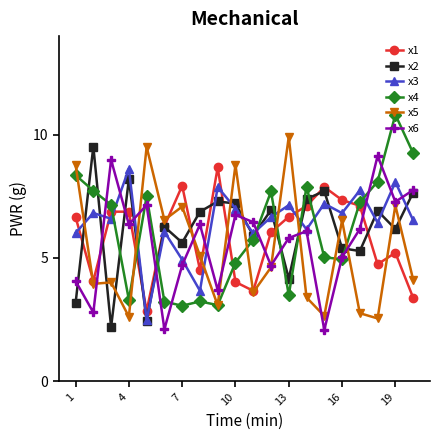

True or false: x4 has more than 2 interior local peaks.

True